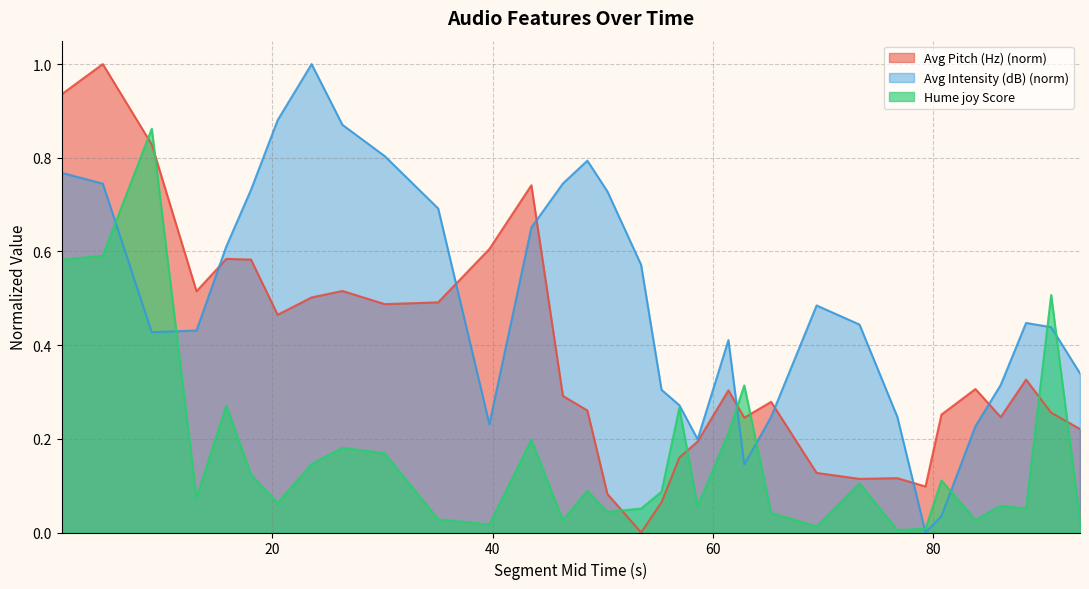

Rank the series by their average value, from highest to lowest.

Avg Intensity (dB) (norm), Avg Pitch (Hz) (norm), Hume joy Score